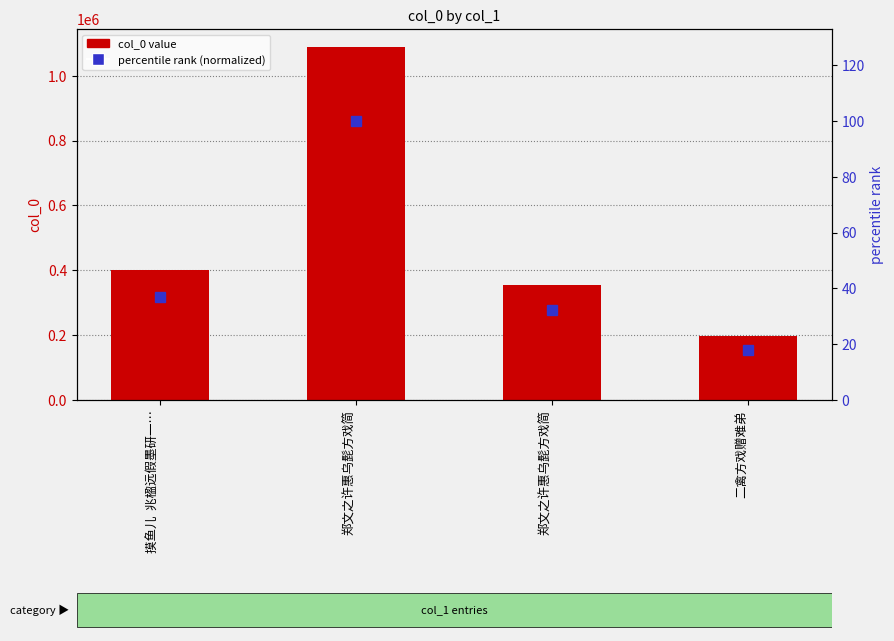

What is the maximum value shown in the chart?

1089771.0